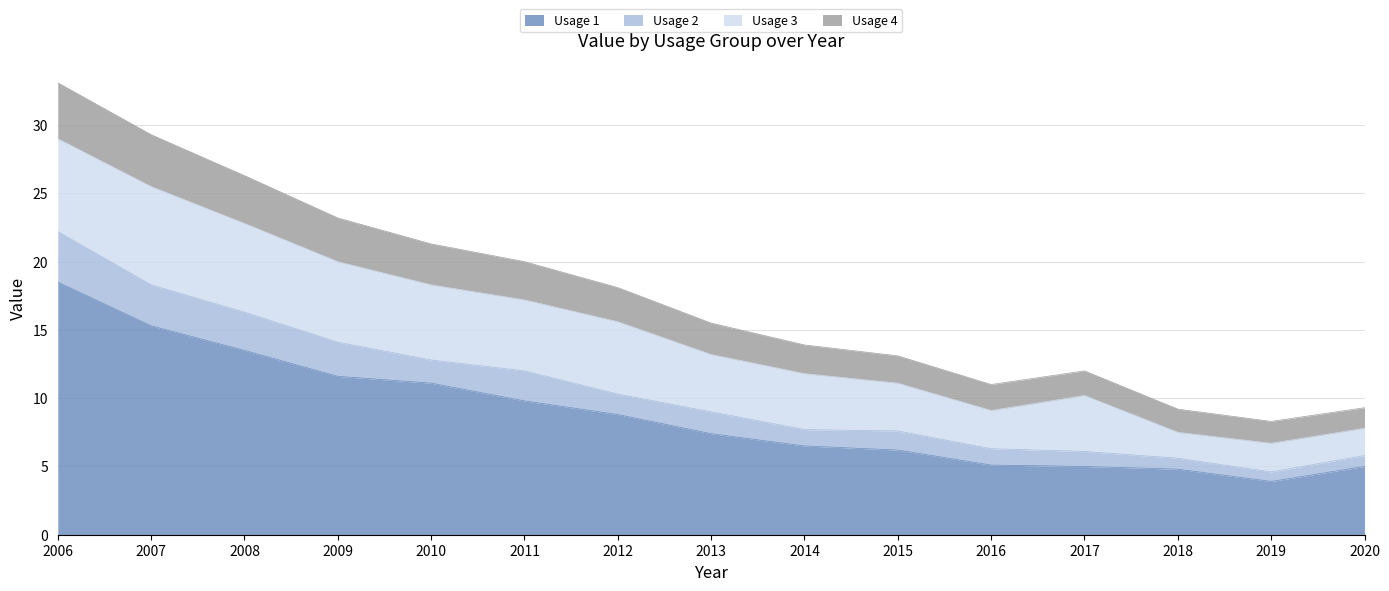

Does the chart display data point markers on the line(s)?

No